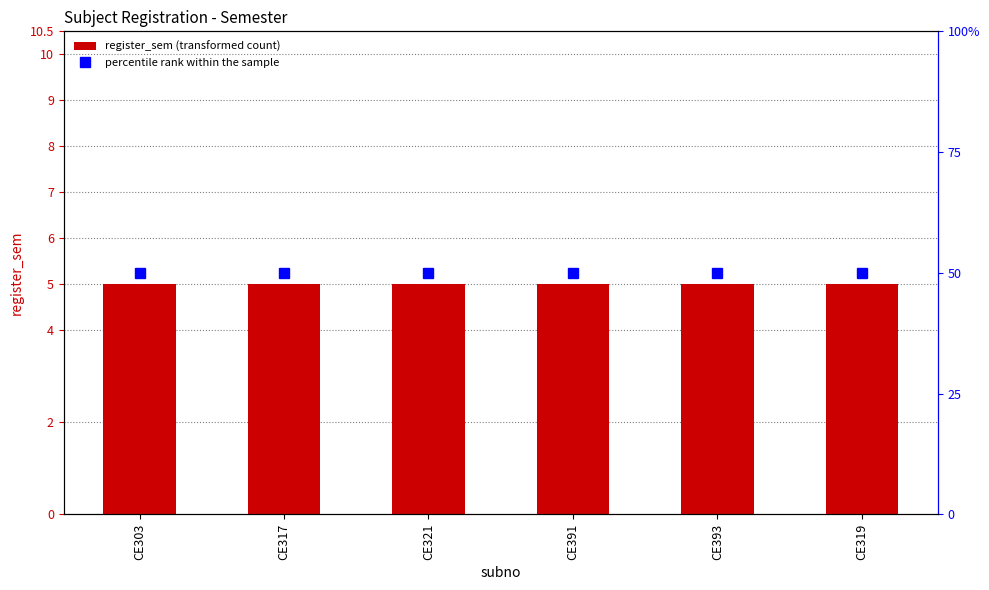

Count the number of data series in this chart.

2